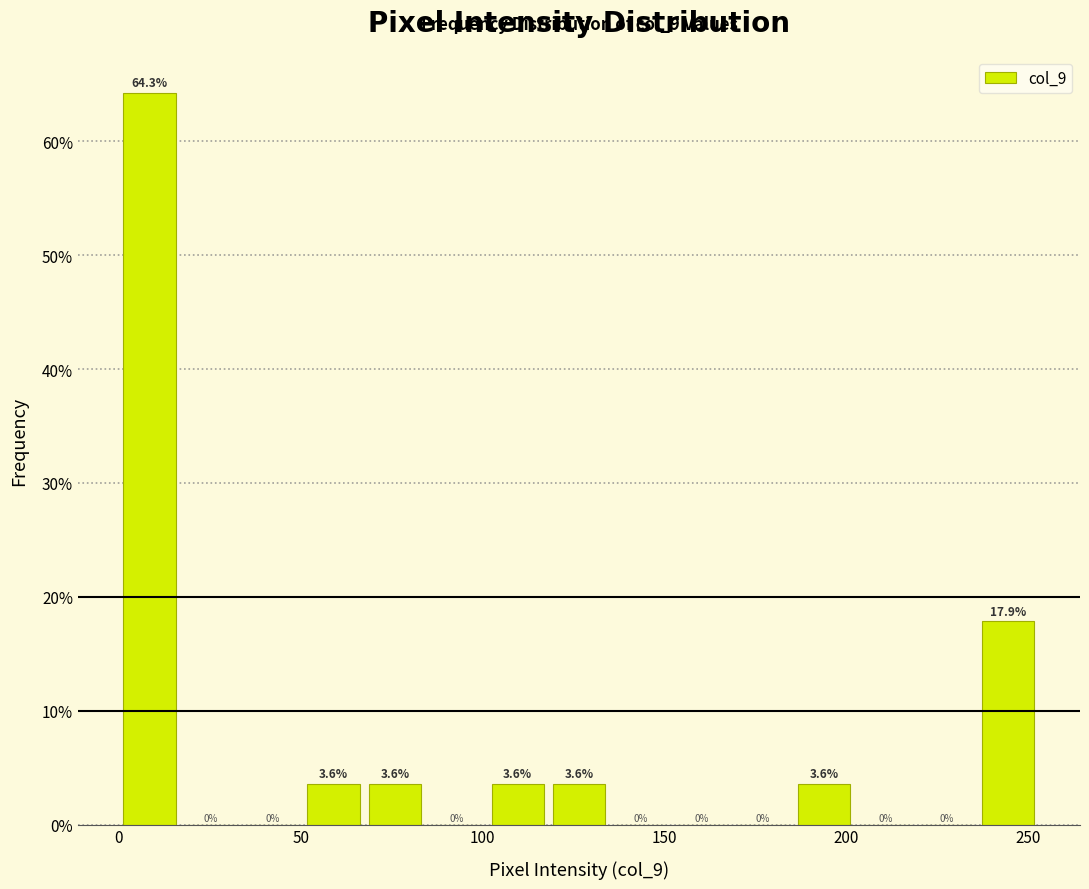

Around what value on the x-axis is the tallest bar? Give the approximate position of its centre, as read against the axis.

10